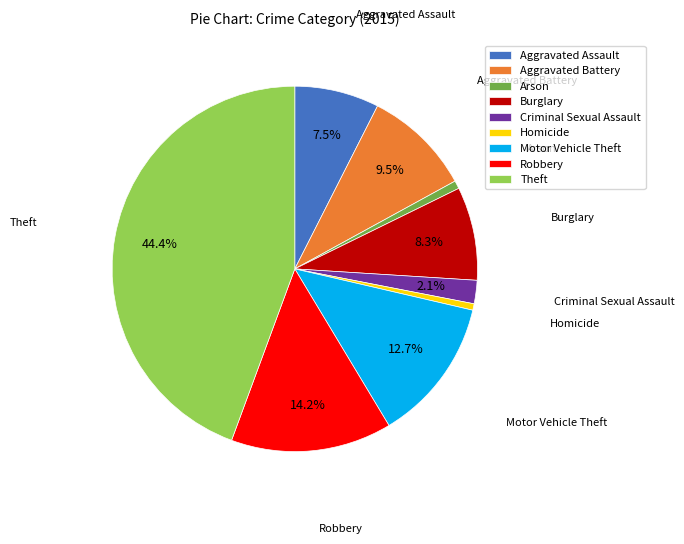

To the nearest percent, what is the difference between the Burglary and Motor Vehicle Theft slice percentages?

4%